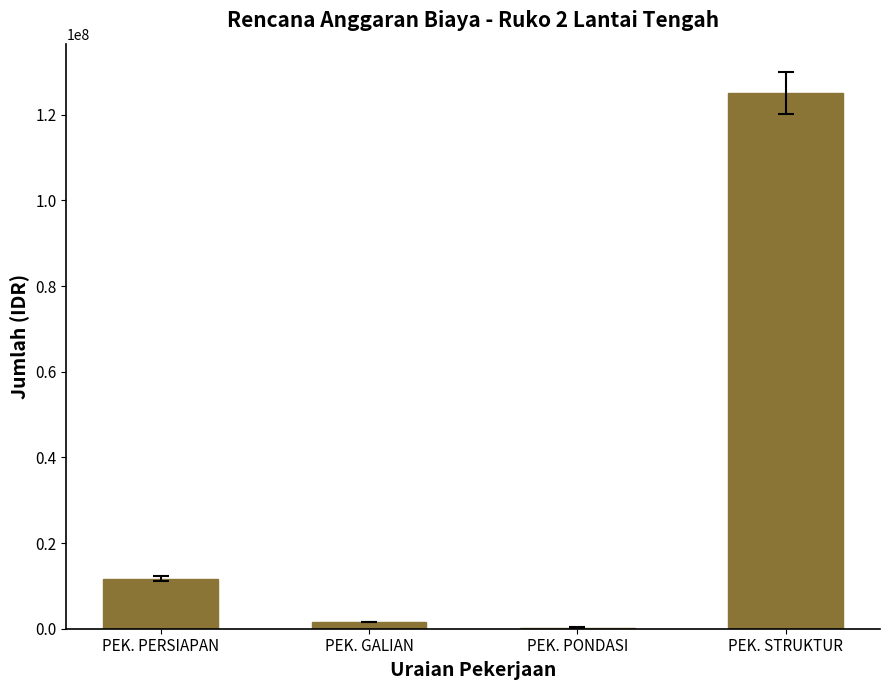

What is the ratio of the value at PEK. PERSIAPAN to the value at PEK. GALIAN?

7.5